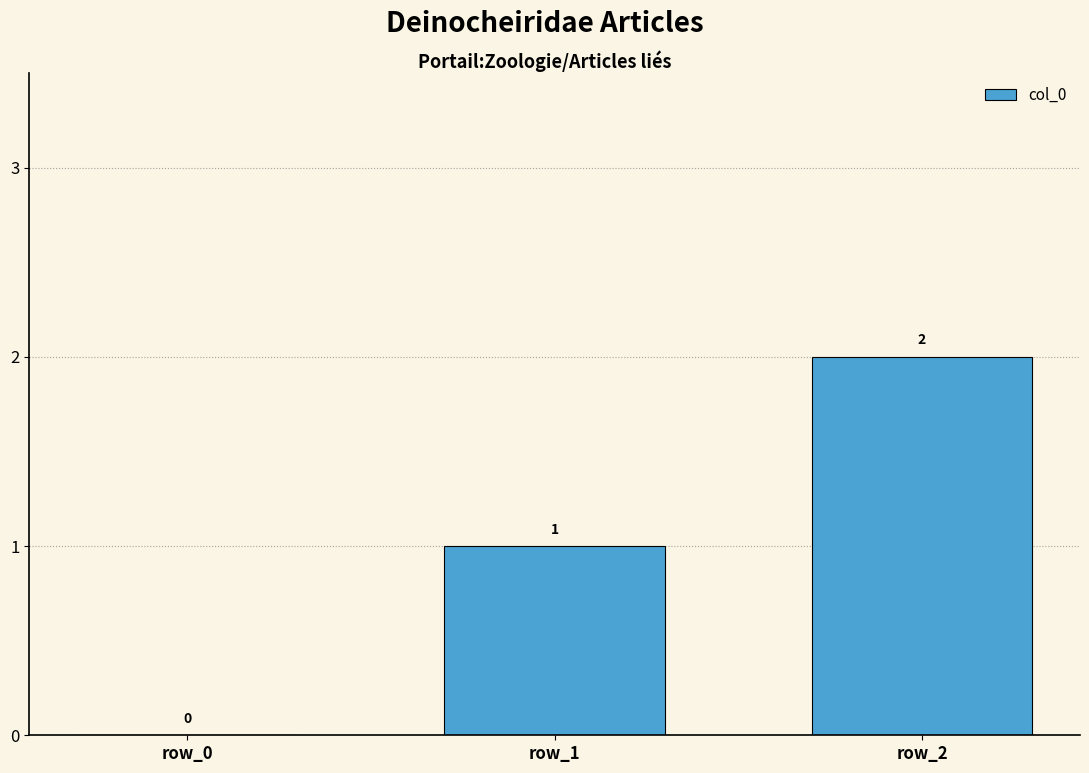

Reading right to left, extract all data points from this chart.

row_2=2	row_1=1	row_0=0